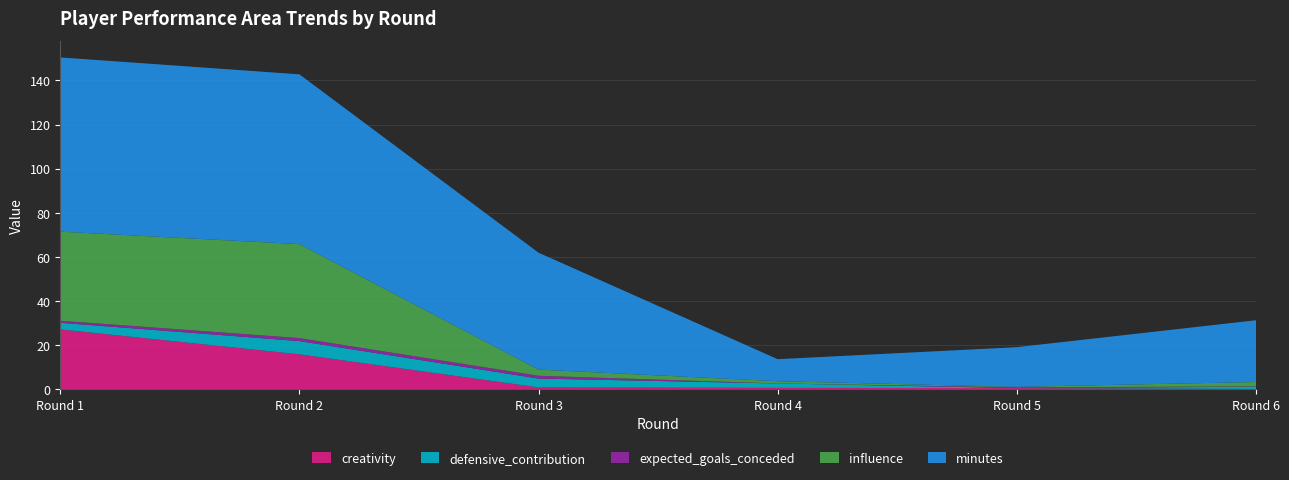

Reading left to right, transcribe all the data shown in this chart.

creativity: 27.1	15.8	0.8	0.6	0.5	0.1
defensive_contribution: 3.0	6.0	4.0	2.0	0.0	1.0
expected_goals_conceded: 0.9	1.4	1.3	0.0	0.3	0.1
influence: 40.4	42.6	2.8	1.0	0.2	2.0
minutes: 79.0	77.0	53.0	10.0	18.0	28.0